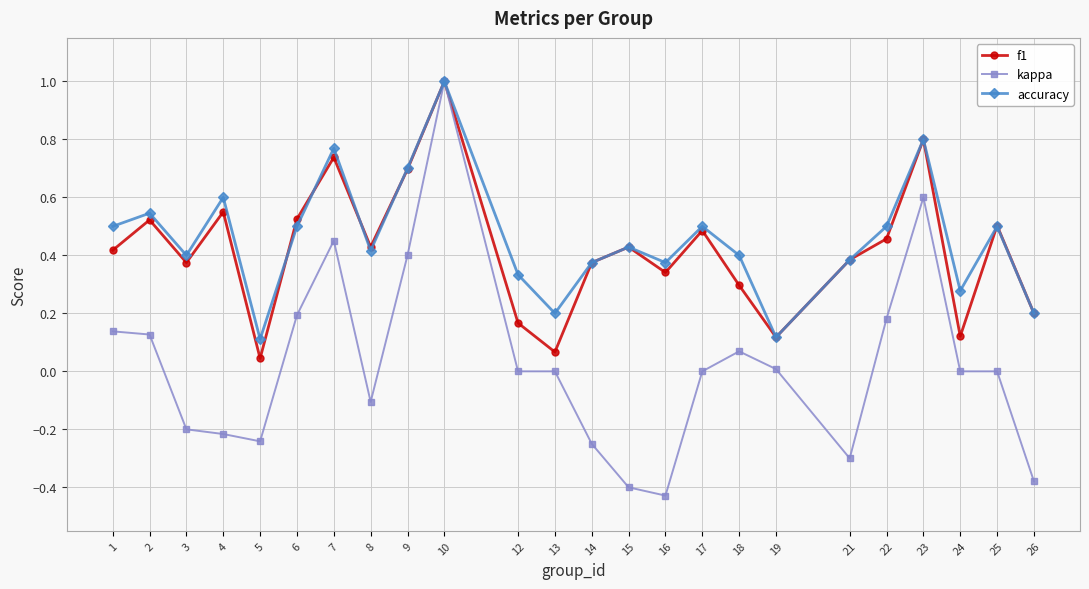

Rank the series at 4 from highest to lowest value.

accuracy, f1, kappa